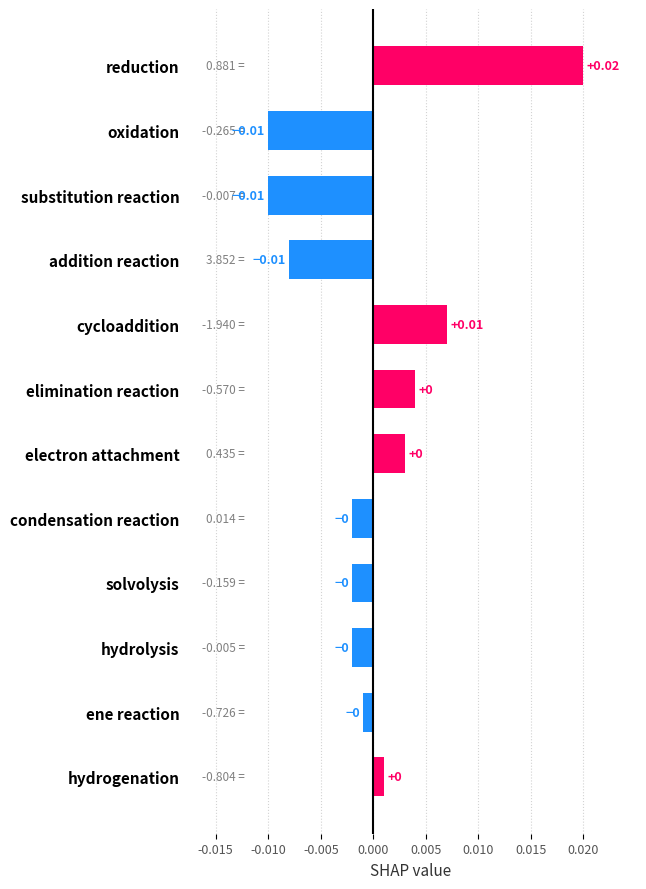

What is the label of the 12th bar from the top?

hydrogenation